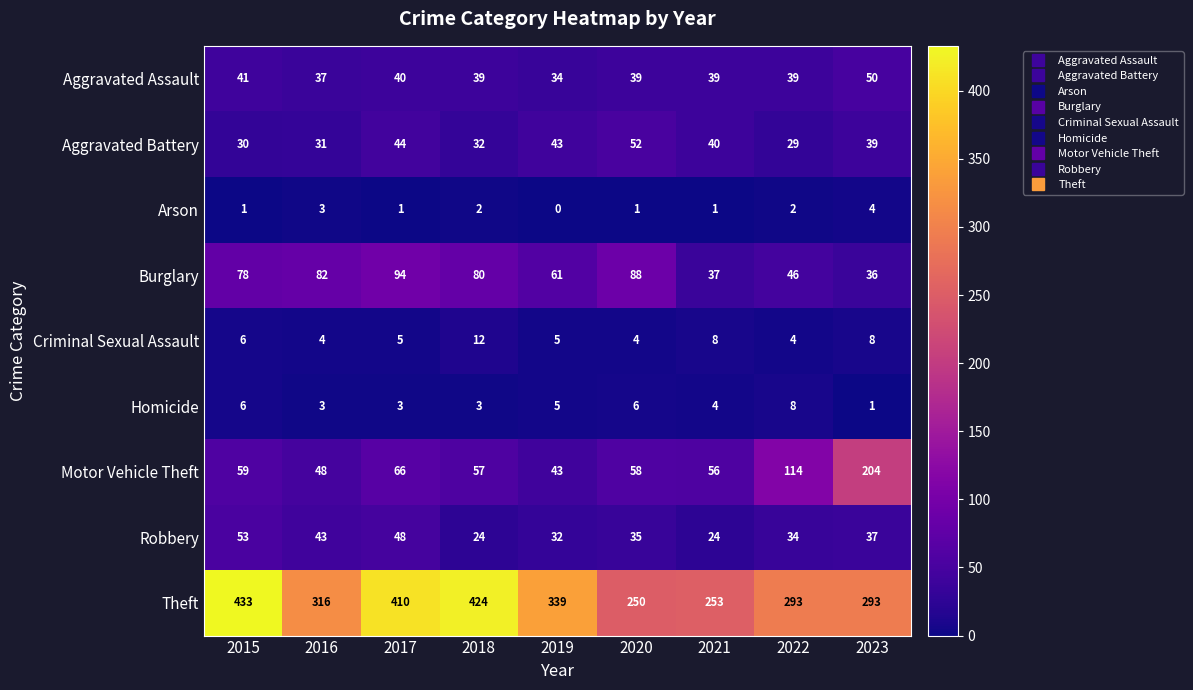

How many data points does each series have?

9